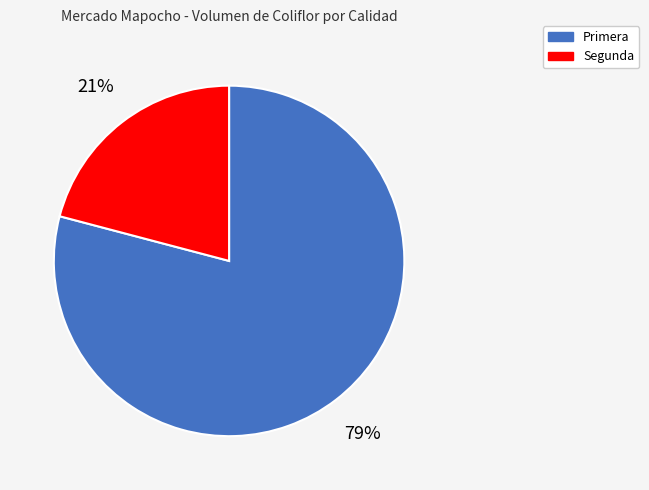

Which category has the biggest portion of the pie?

Primera